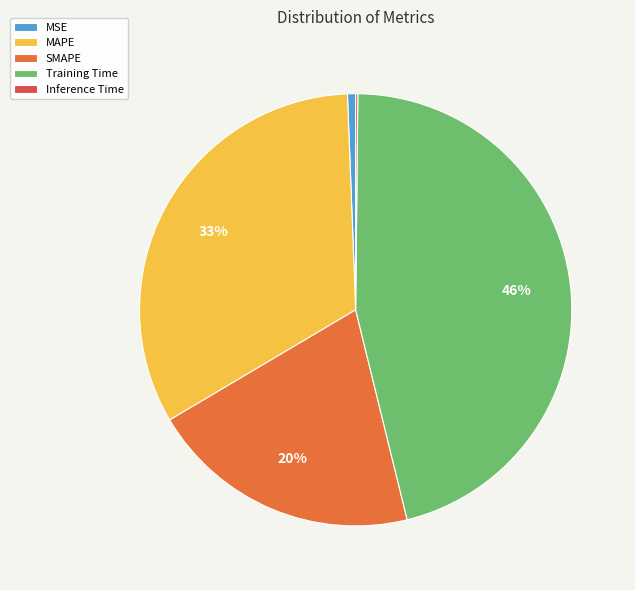

Is it true that MSE is 1% of the pie?

True